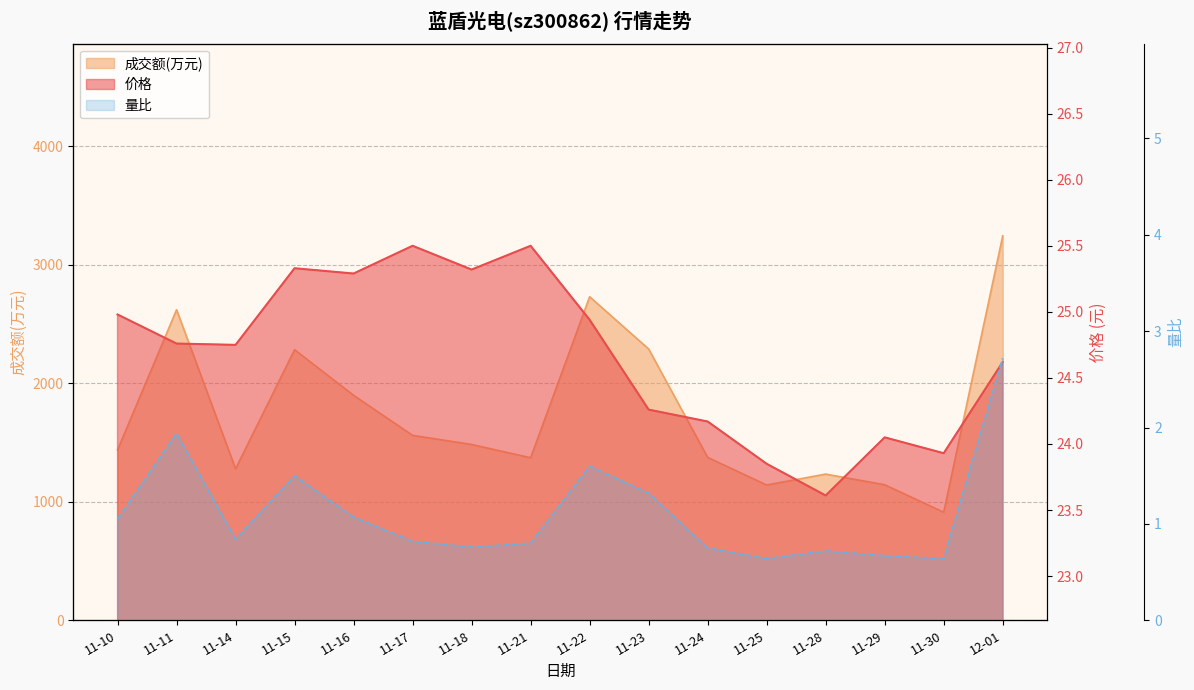

True or false: 价格 has more than 0 points higher than both neighbors.

True